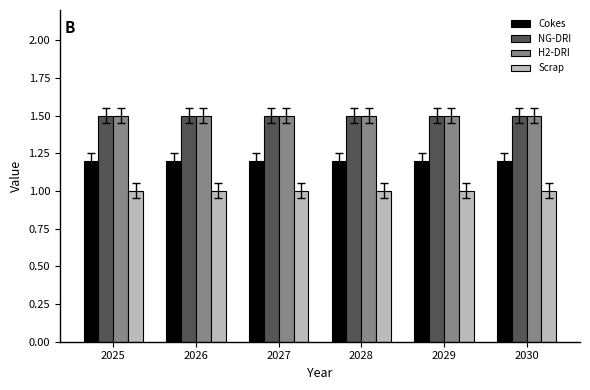

Is the value of Cokes at 2030 greater than the value of Scrap at 2027?

Yes